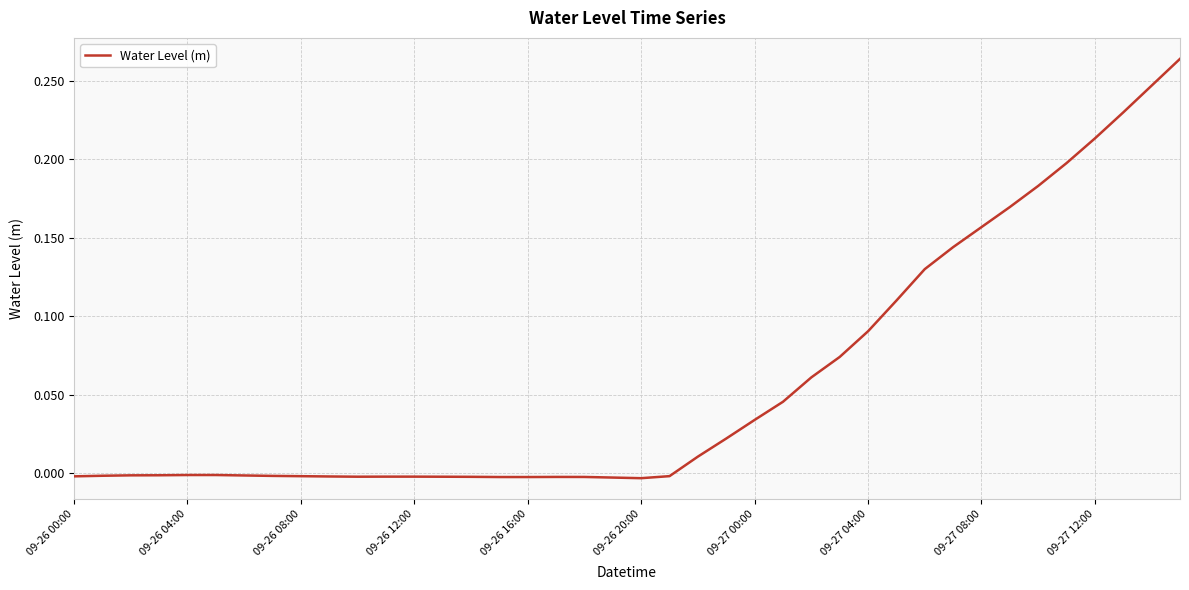

How many lines are shown in the chart?

1